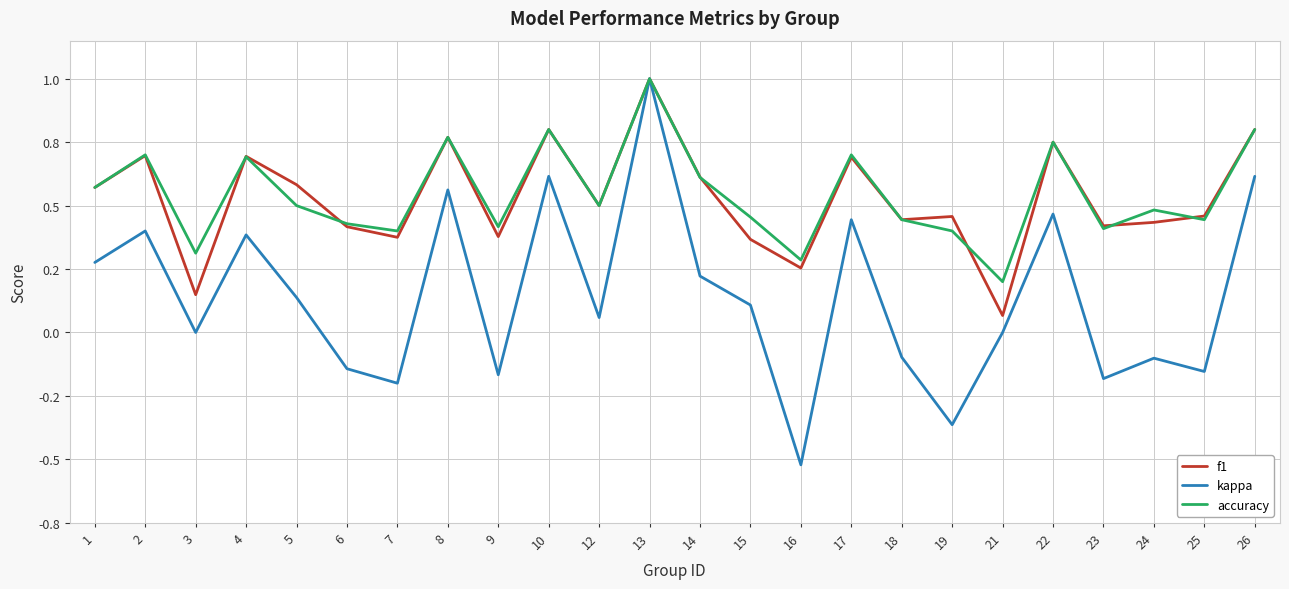

What are all the series names shown in the legend?

f1, kappa, accuracy